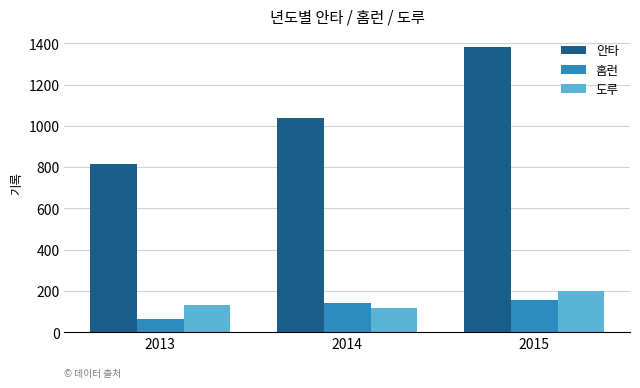

What is the smallest value displayed?

63